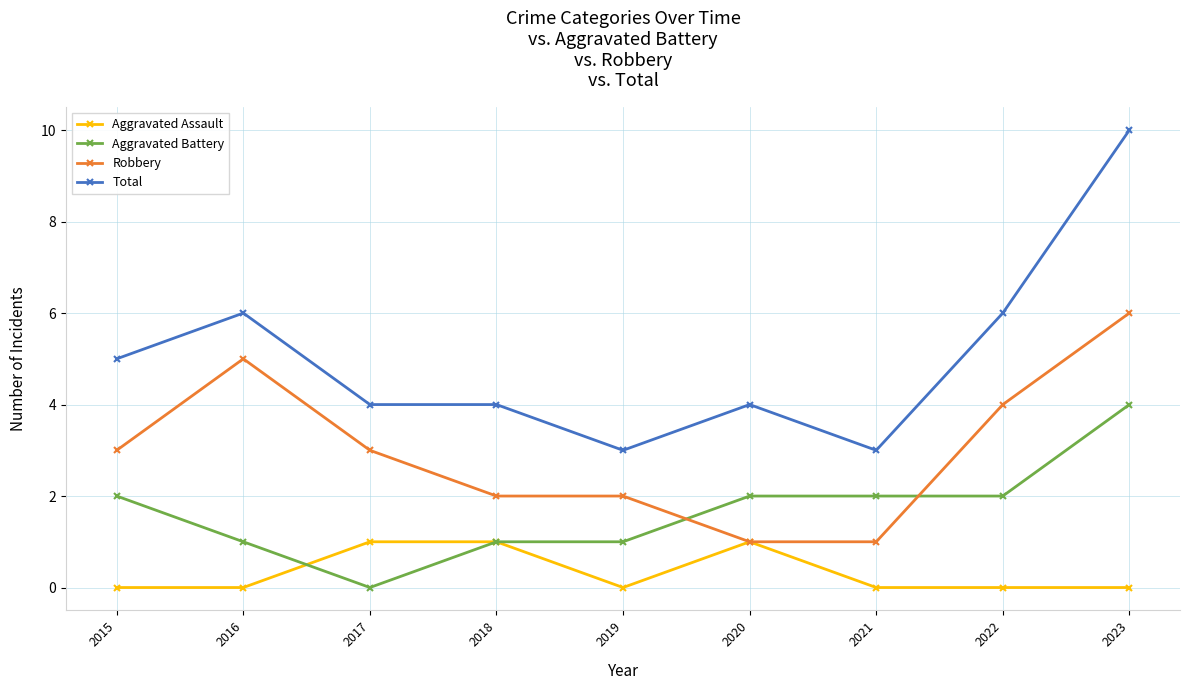

What is the spread (max minus min) of values at 2016?

6